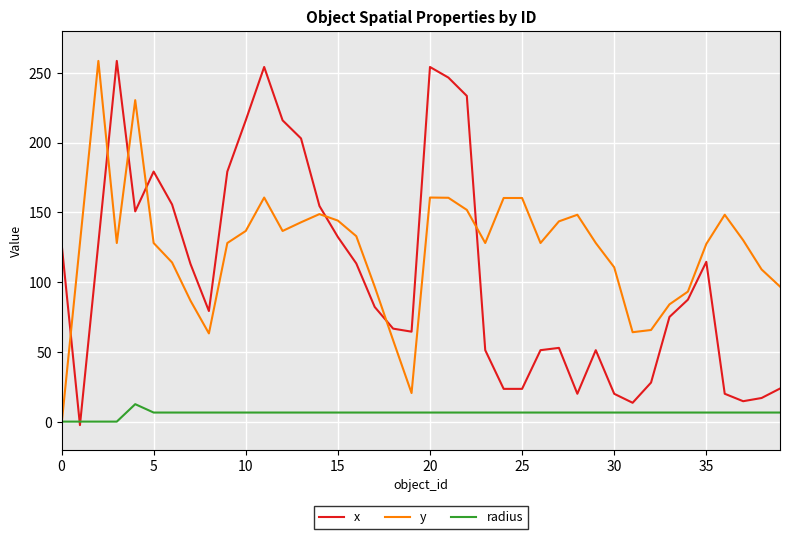

What is the maximum value shown in the chart?

258.5